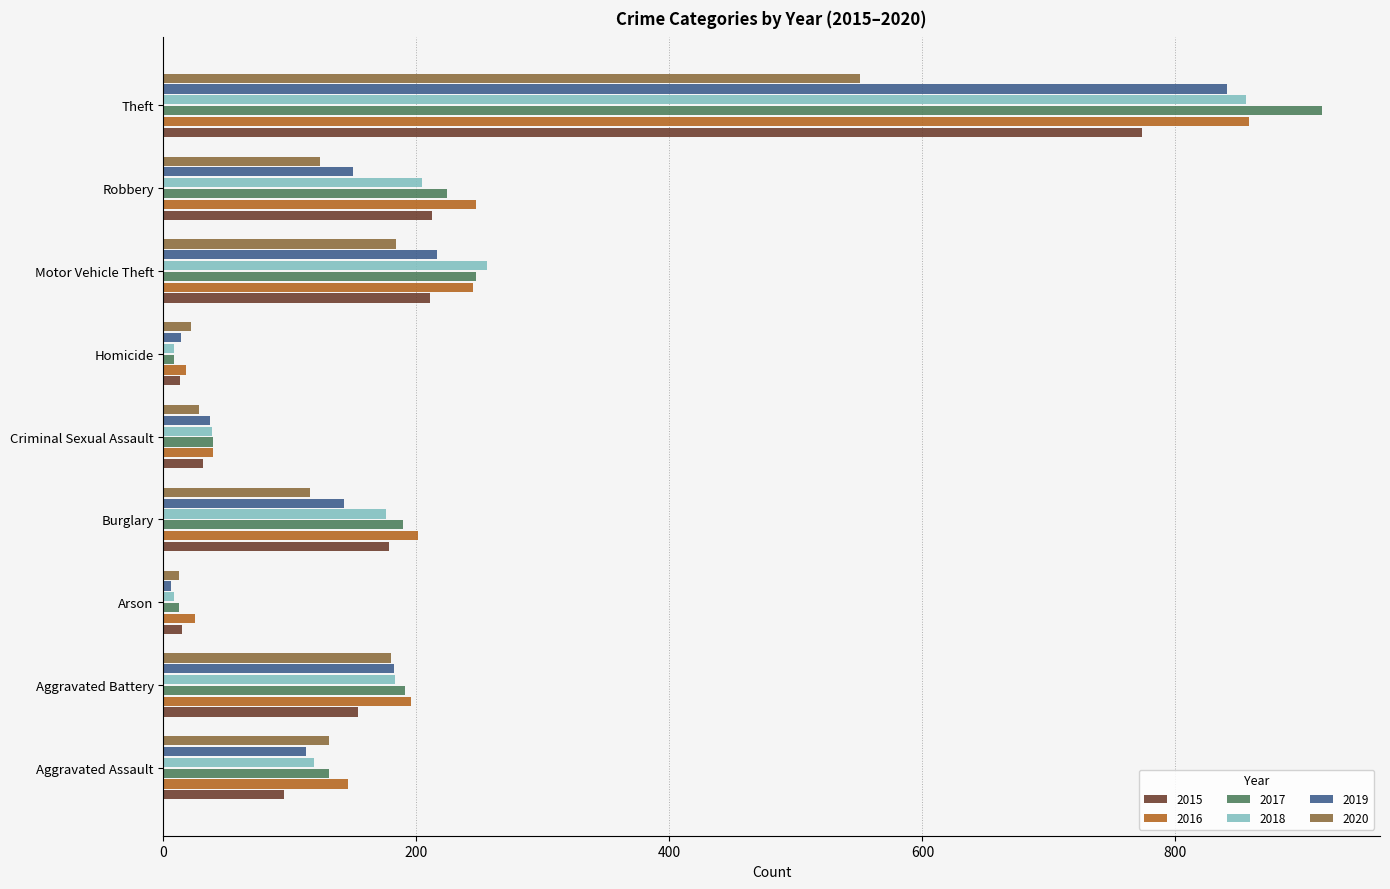

Between Burglary and Theft, which series saw the biggest shift?

2017